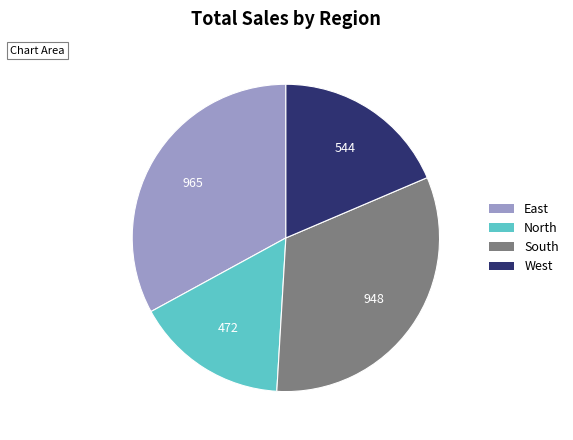

Is there a majority slice in this chart?

No